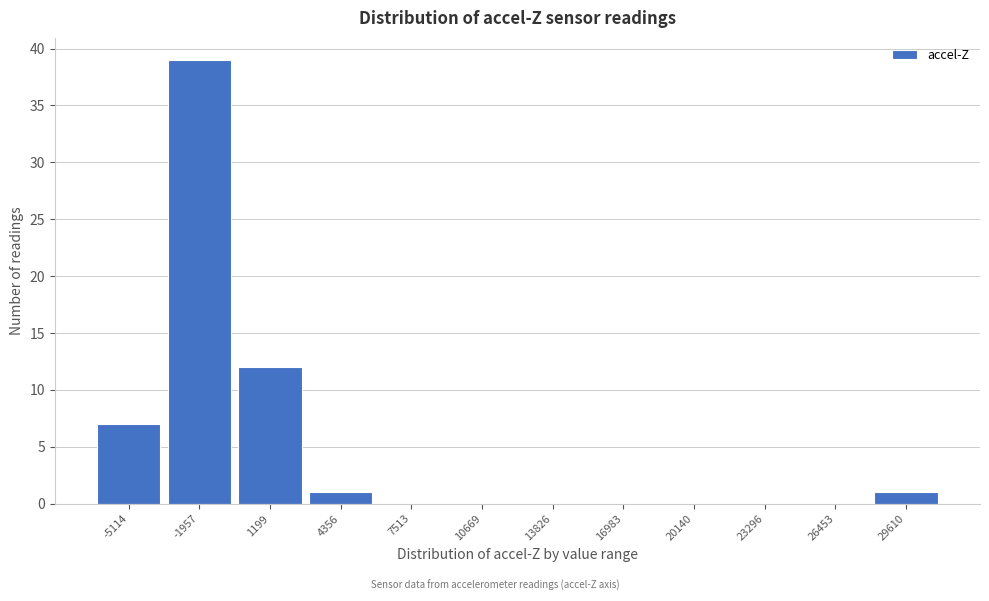

Reading left to right, extract all data points from this chart.

-5114=7	-1957=39	1199=12	4356=1	7513=0	10669=0	13826=0	16983=0	20140=0	23296=0	26453=0	29610=1